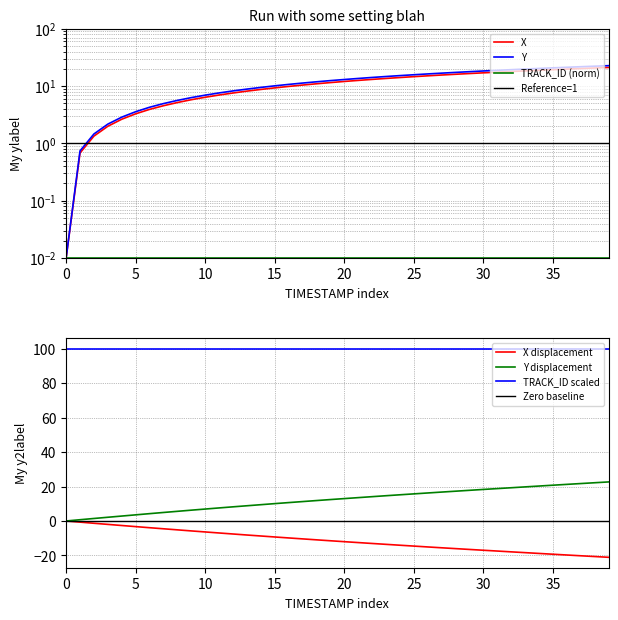

True or false: TRACK_ID scaled and Y displacement cross at least once.

False